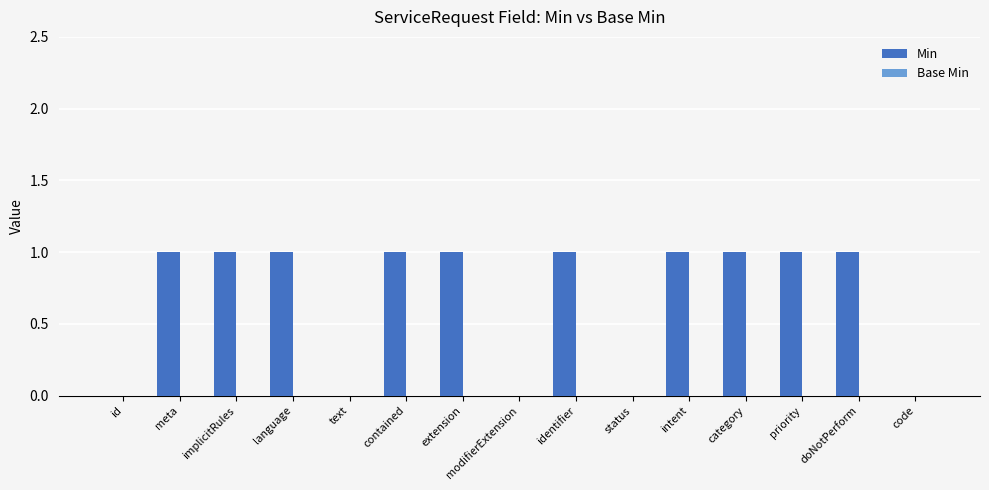

True or false: the data shows 2 at contained.

False